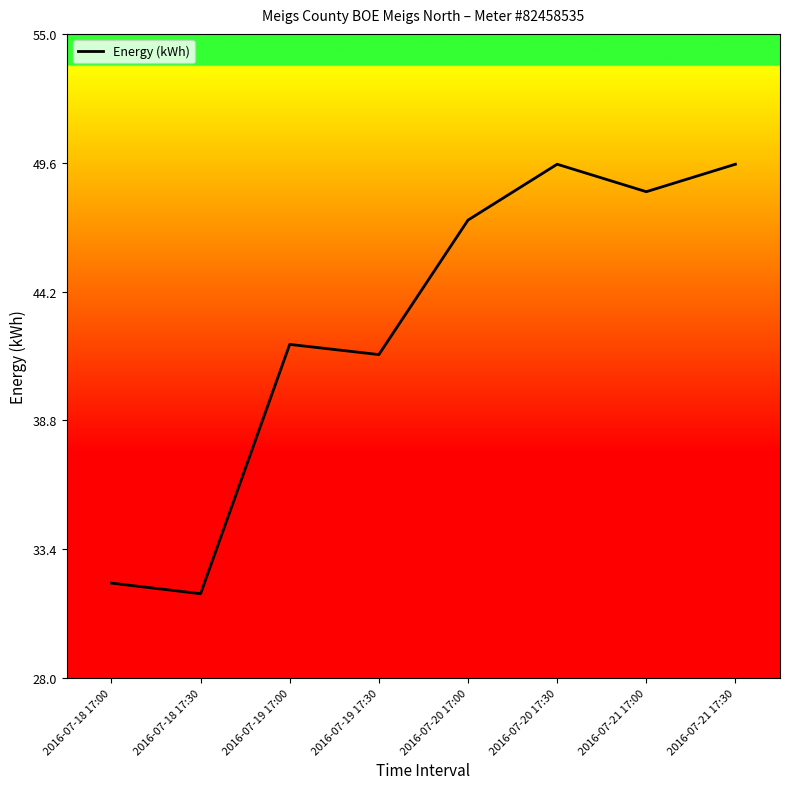

Reading left to right, list all the values displayed in this chart.

2016-07-18 17:00=32.0	2016-07-18 17:30=31.5	2016-07-19 17:00=42.0	2016-07-19 17:30=41.6	2016-07-20 17:00=47.2	2016-07-20 17:30=49.5	2016-07-21 17:00=48.4	2016-07-21 17:30=49.5